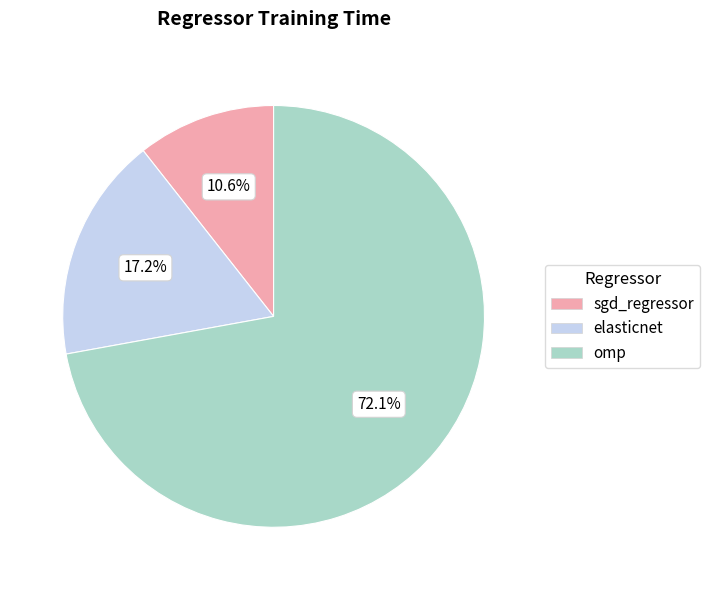

Which slice is the smallest?

sgd_regressor